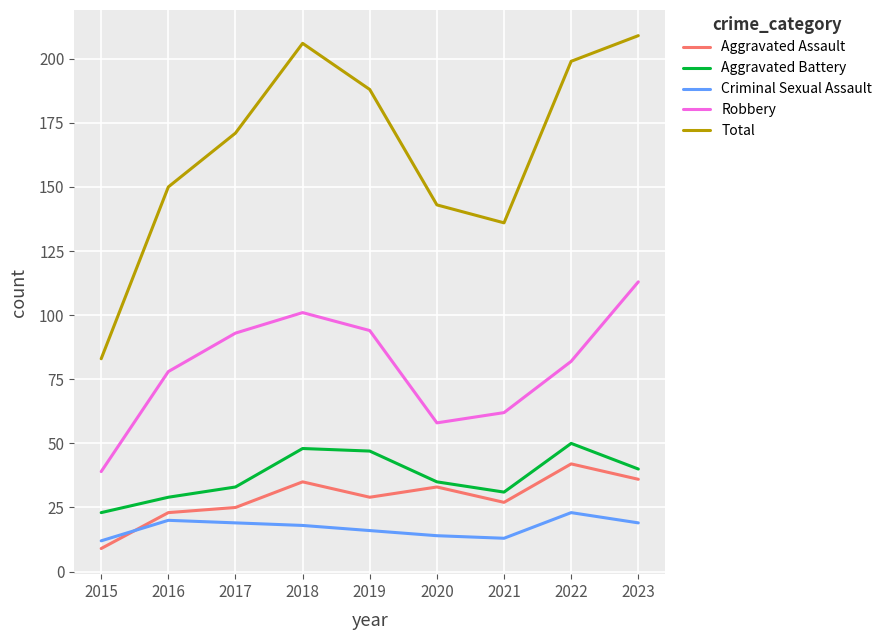

True or false: Aggravated Battery and Criminal Sexual Assault cross at least once.

False